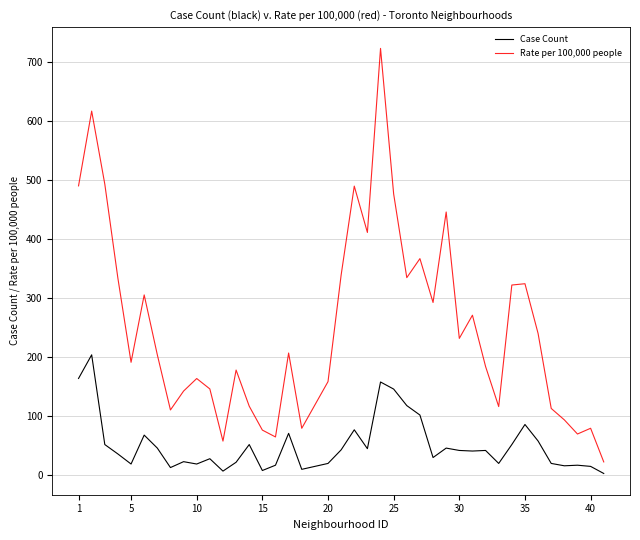

In Case Count, how many points are lower than both neighbors (excluding endpoints)?

11